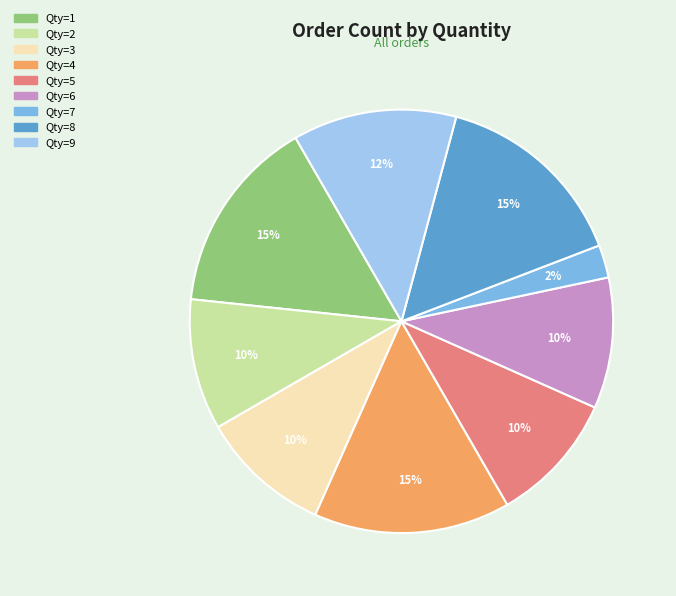

Does any single category account for the majority?

No